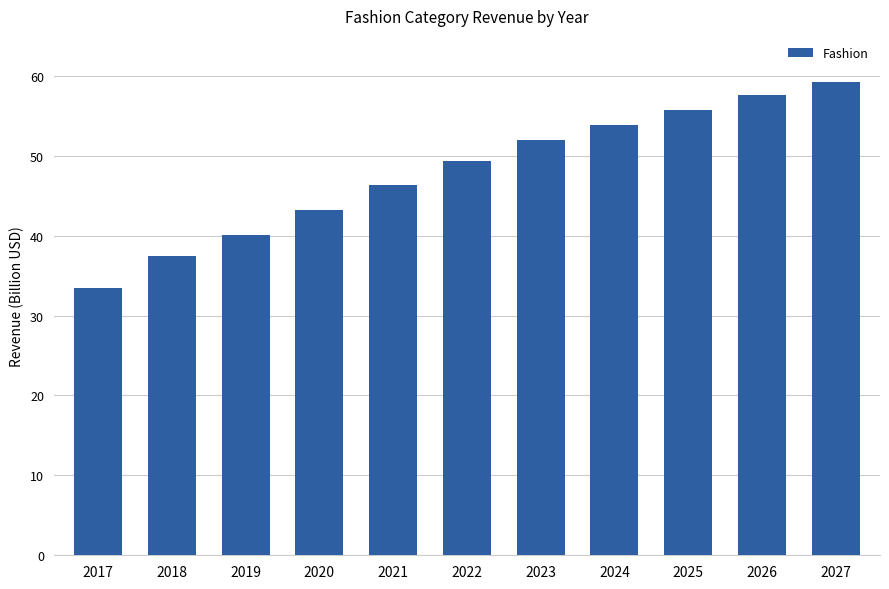

Which category has the lowest value across all series?

2017